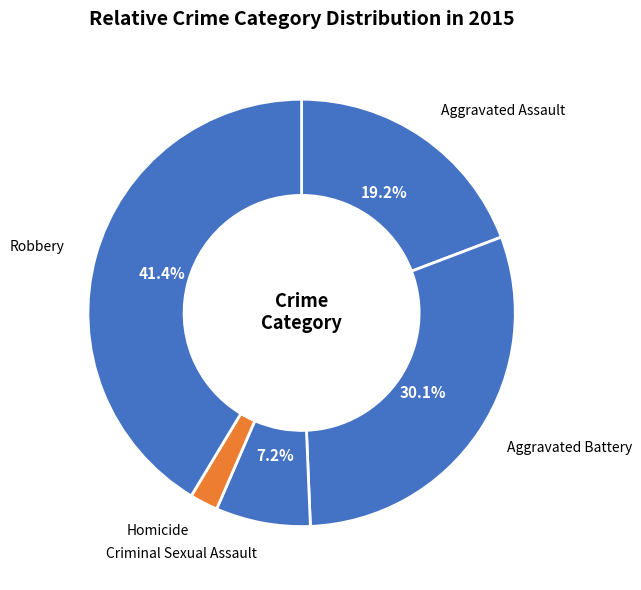

To the nearest percent, what is the combined percentage of Aggravated Assault and Homicide?

21%